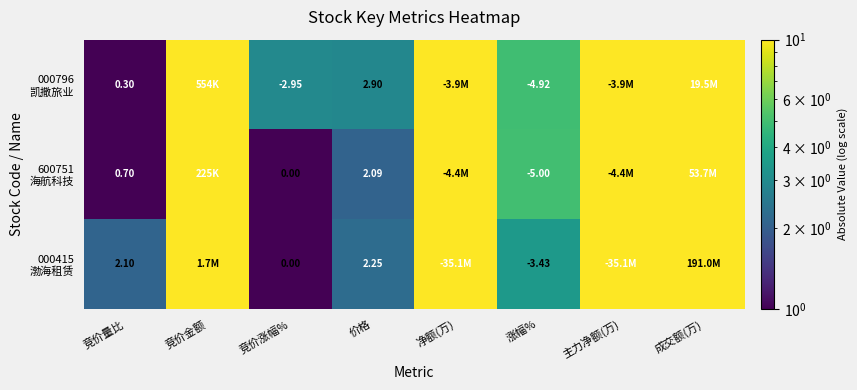

Which series has the widest spread of values?

000415 渤海租赁